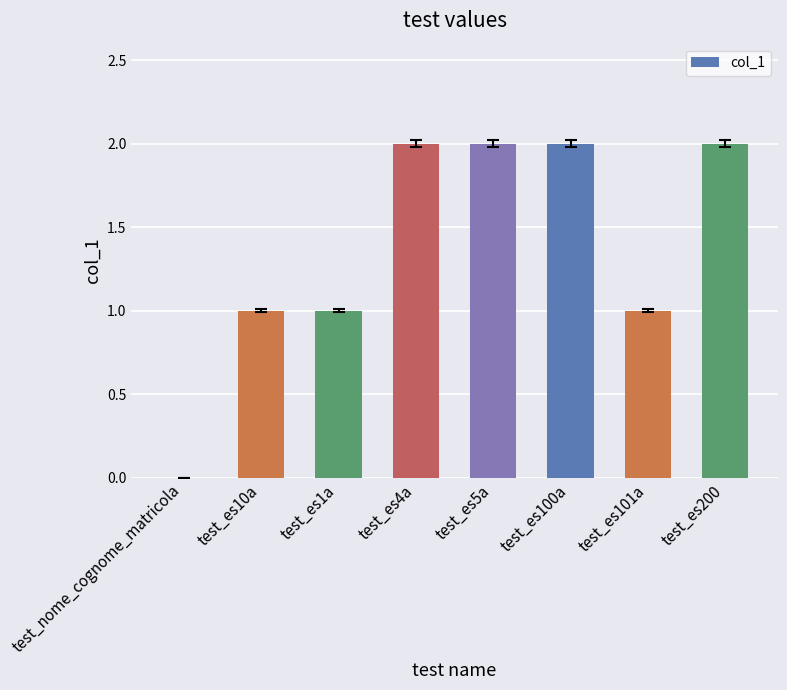

The value at test_es4a is 2. True or false?

True